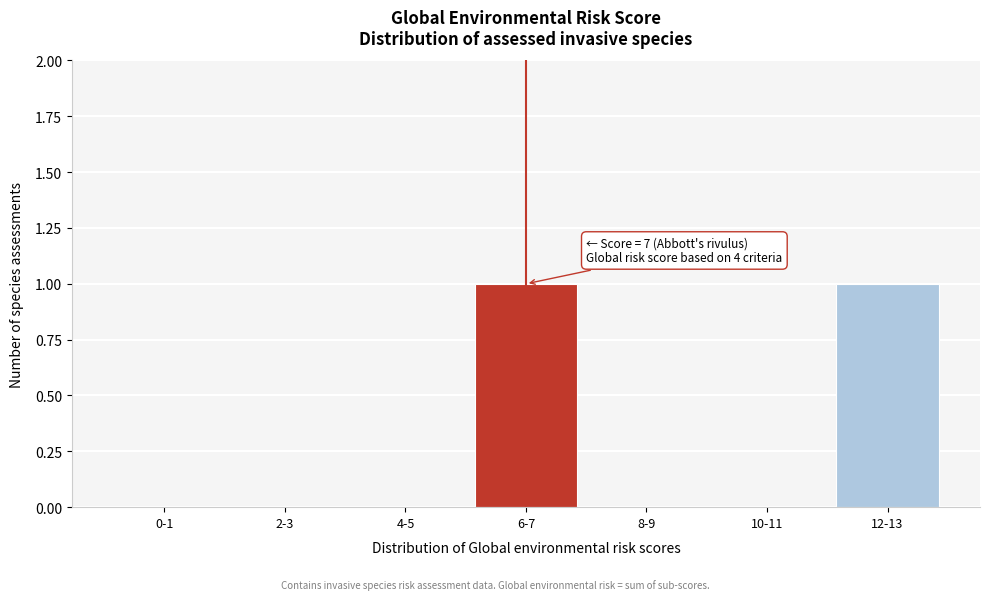

Reading left to right, list all the values displayed in this chart.

0-1=0	2-3=0	4-5=0	6-7=1	8-9=0	10-11=0	12-13=1